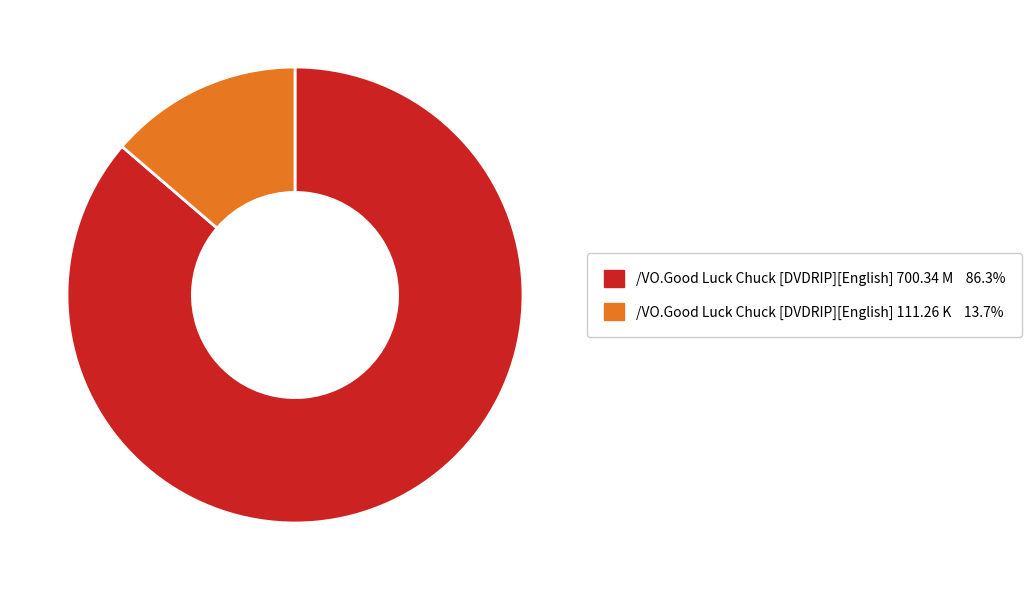

Do /VO.Good Luck Chuck [DVDRIP][English] 700.34 M and /VO.Good Luck Chuck [DVDRIP][English] 111.26 K together represent more than half of the pie?

Yes